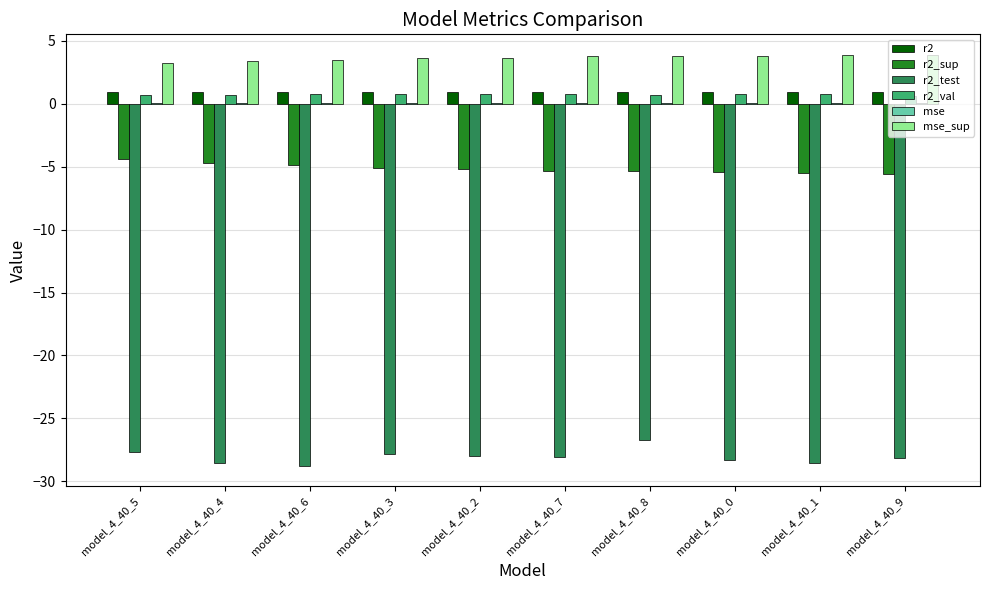

Is it true that r2_sup equals -4.9 at model_4_40_6?

True